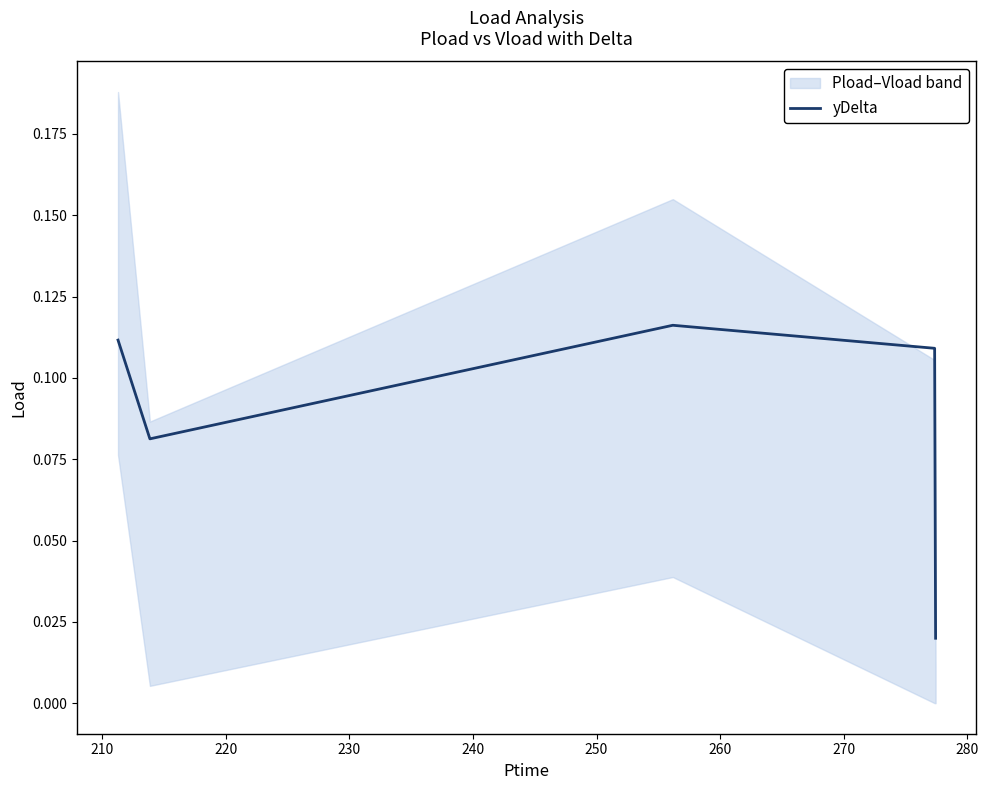

What is the sum of all values?

0.4